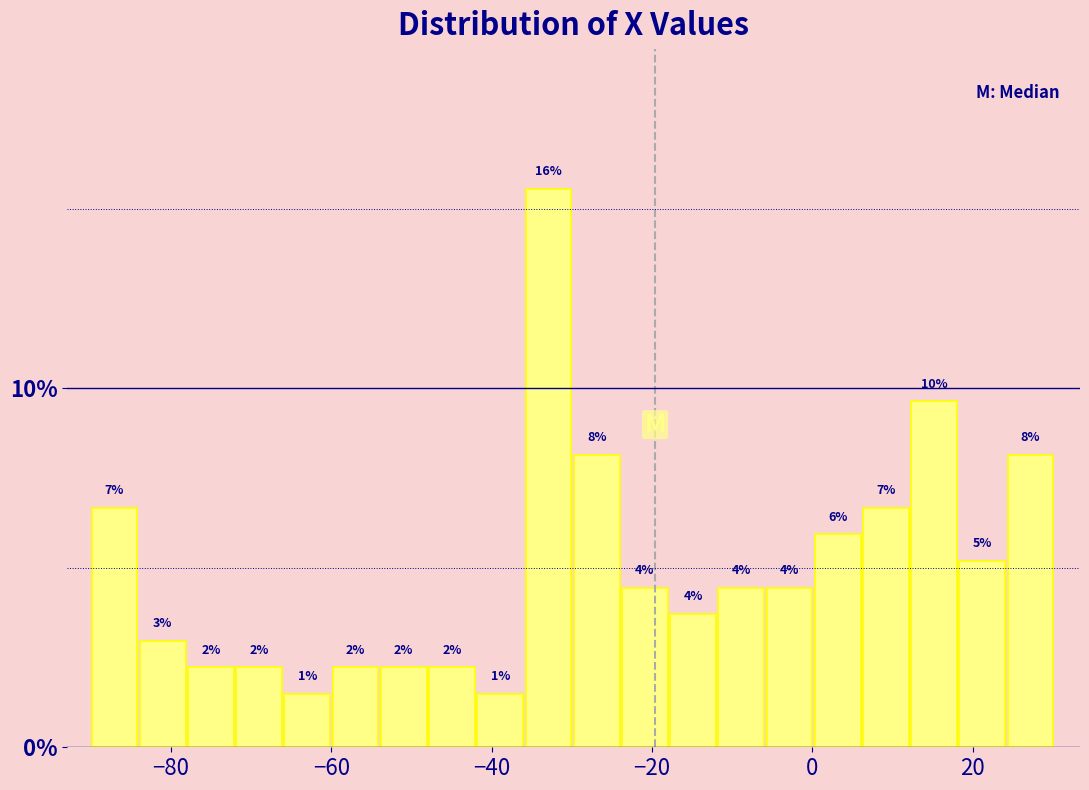

Around what value on the x-axis is the tallest bar? Give the approximate position of its centre, as read against the axis.

-32